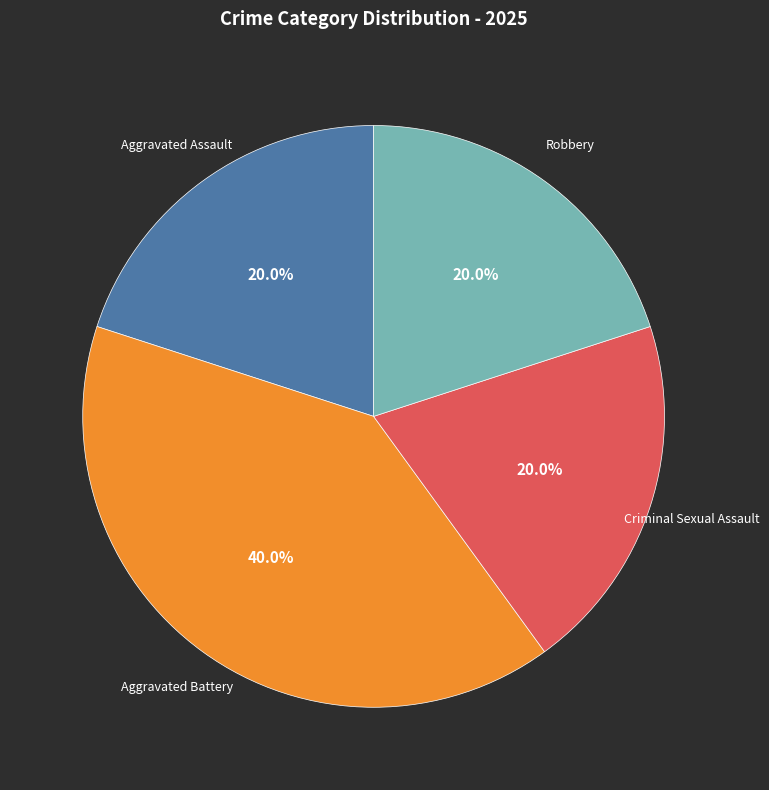

True or false: Criminal Sexual Assault accounts for 20% of the total.

True